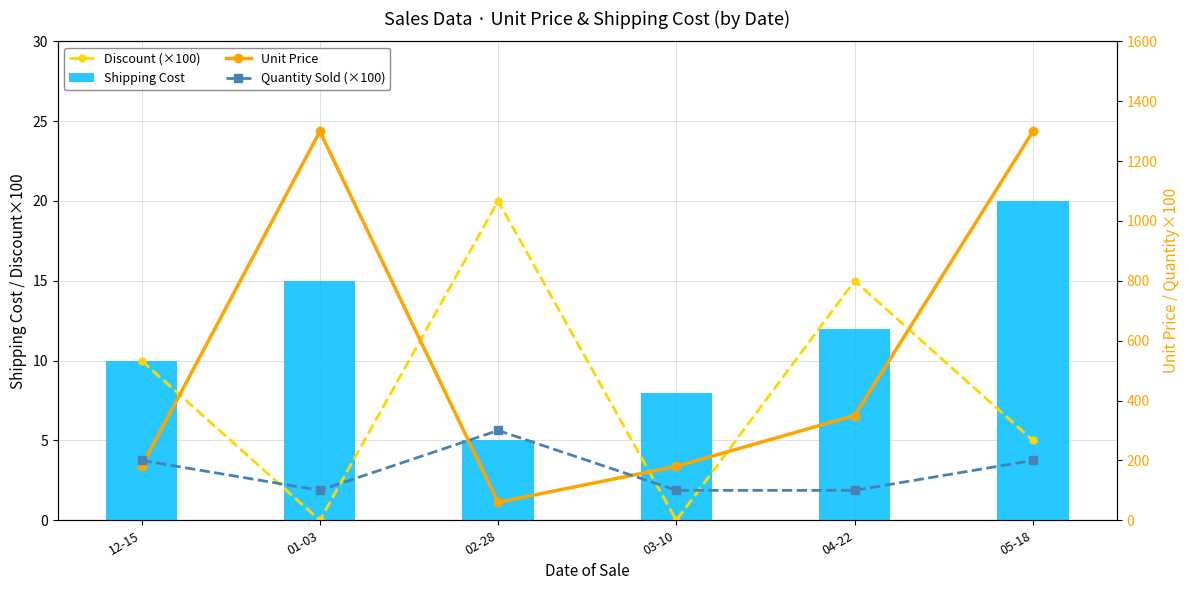

How many values in the Shipping Cost series are below 12?

3